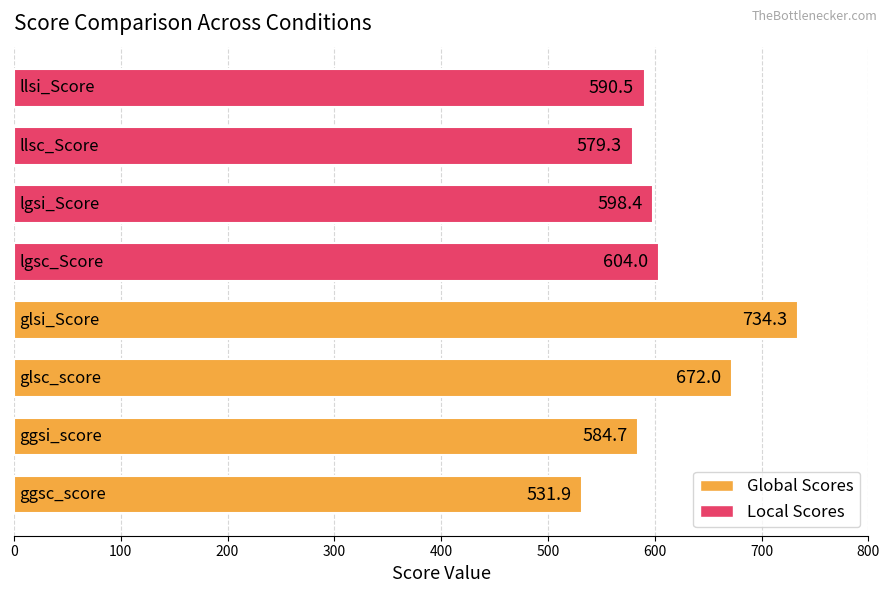

What is the sum of all values?

4895.1